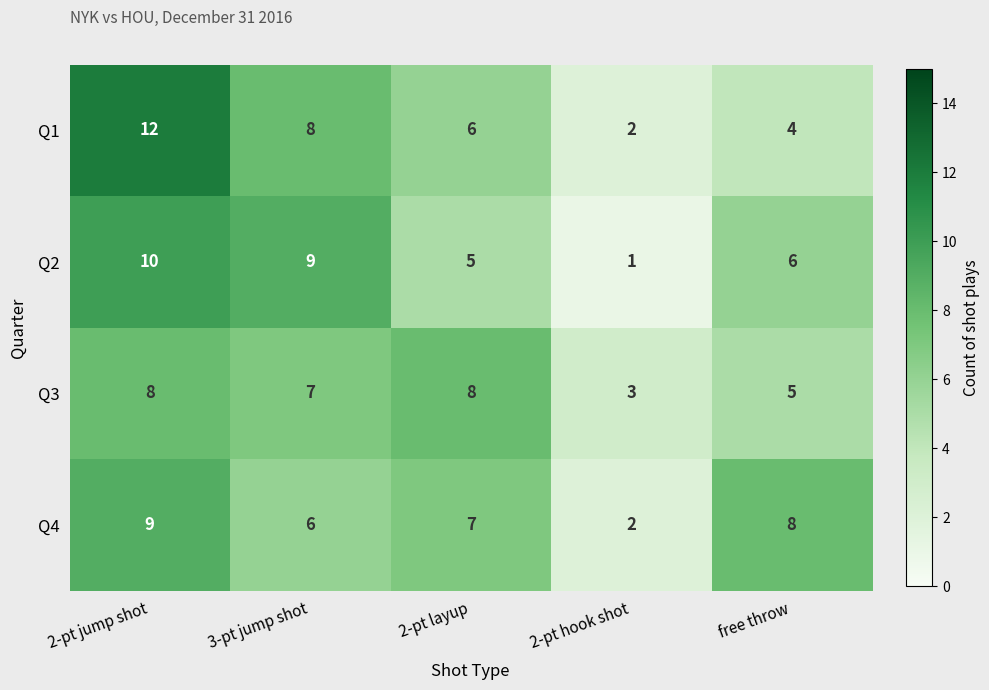

Reading left to right, transcribe all the data shown in this chart.

Q1: 12	8	6	2	4
Q2: 10	9	5	1	6
Q3: 8	7	8	3	5
Q4: 9	6	7	2	8